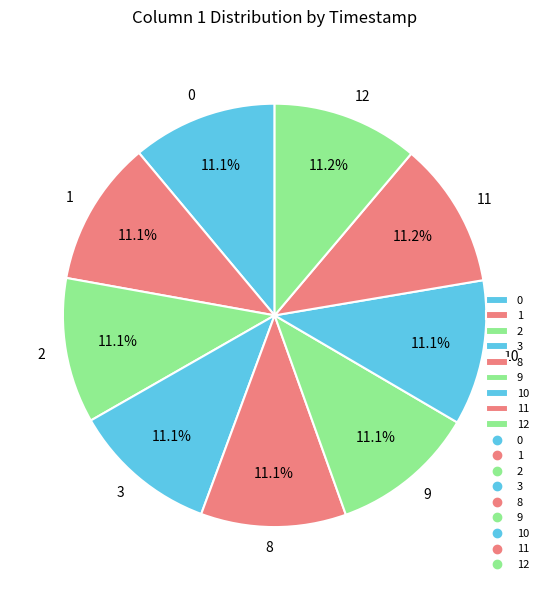

Is there a majority slice in this chart?

No